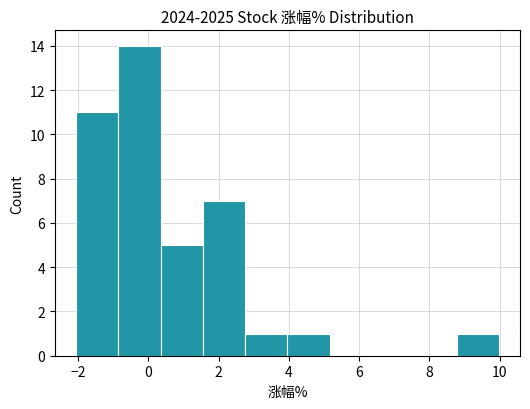

What is the height of the bar covering 8.8 to 10.0 on the x-axis? Neither the bar edges nor the heights are printed on the chart, so give them approximately, as read against the axes.

1